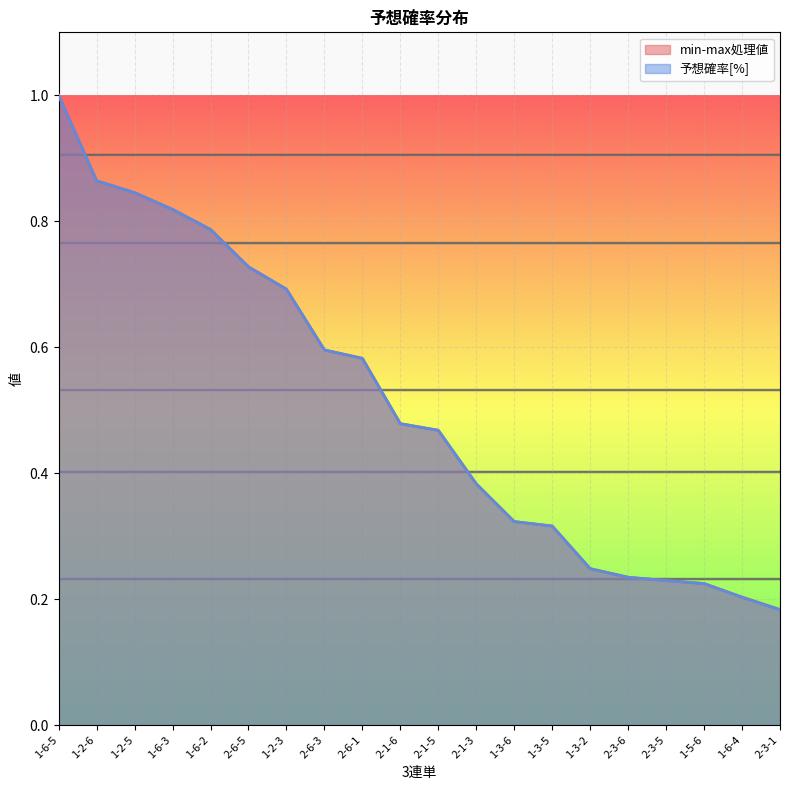

At how many categories does at least one series exceed 0?

20